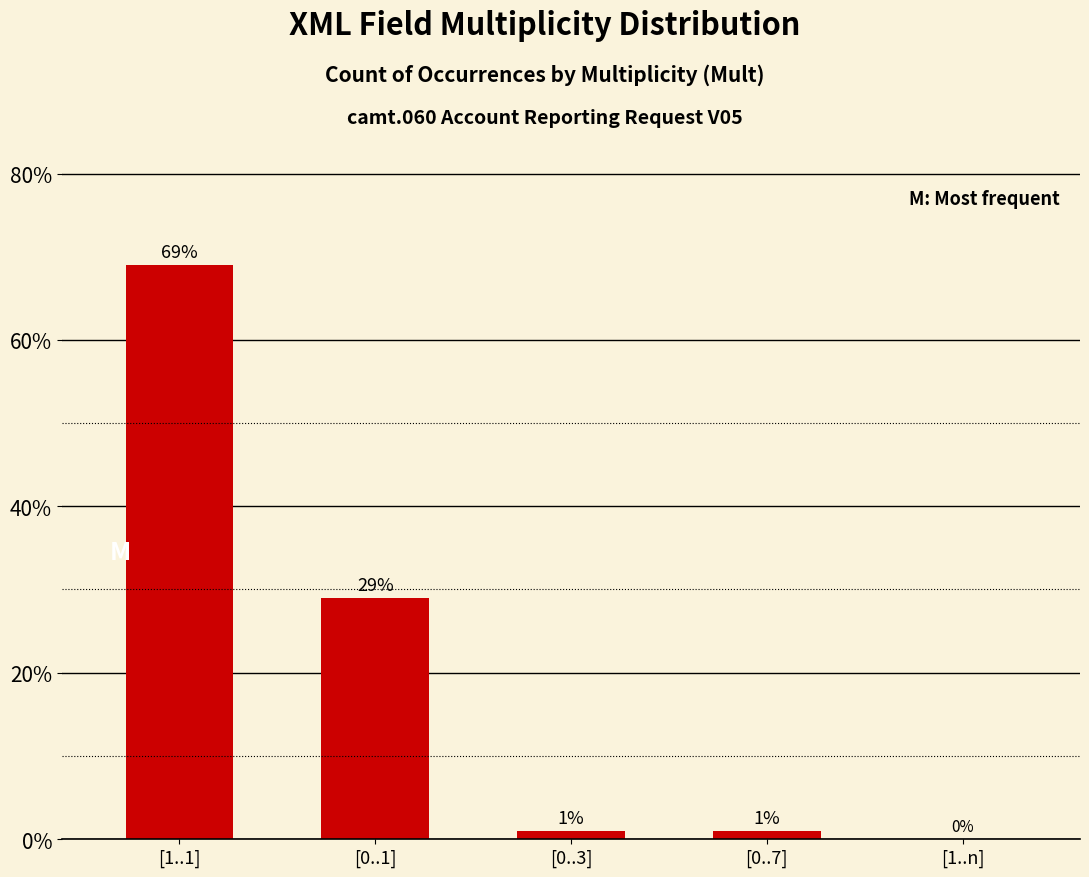

What is the change in value from [1..1] to [1..n]?

-69.0